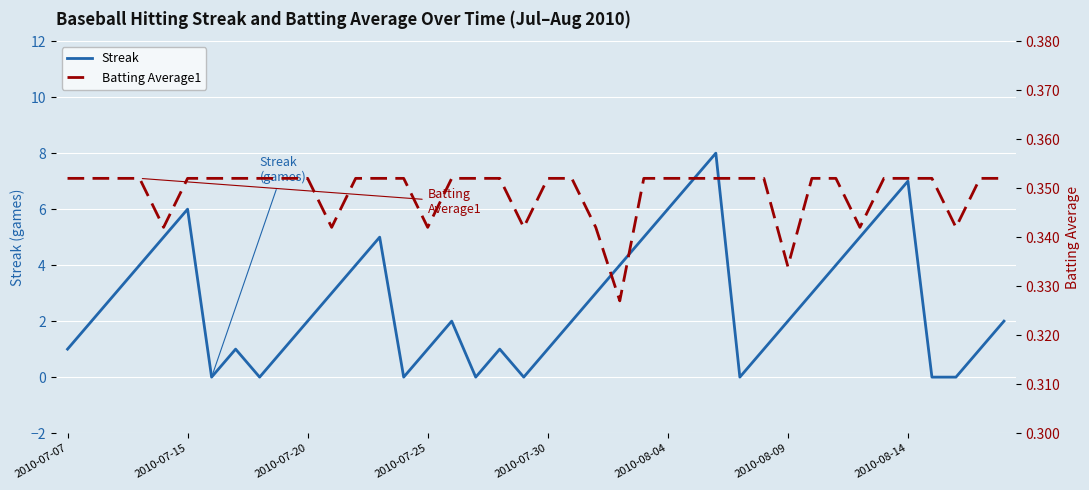

Which series has the largest total across all categories?

Streak